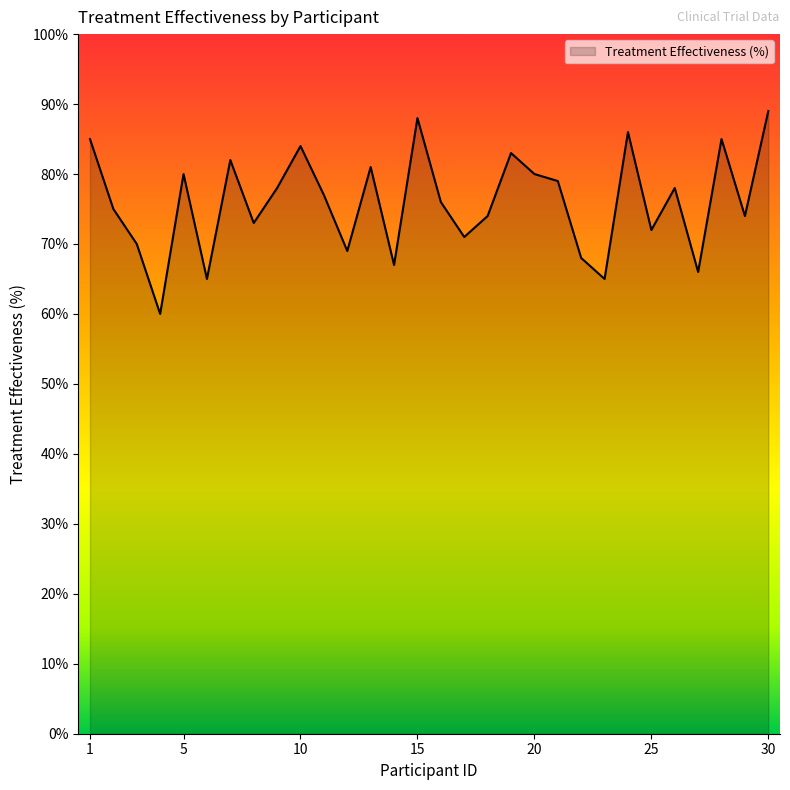

What is the smallest value displayed?

60